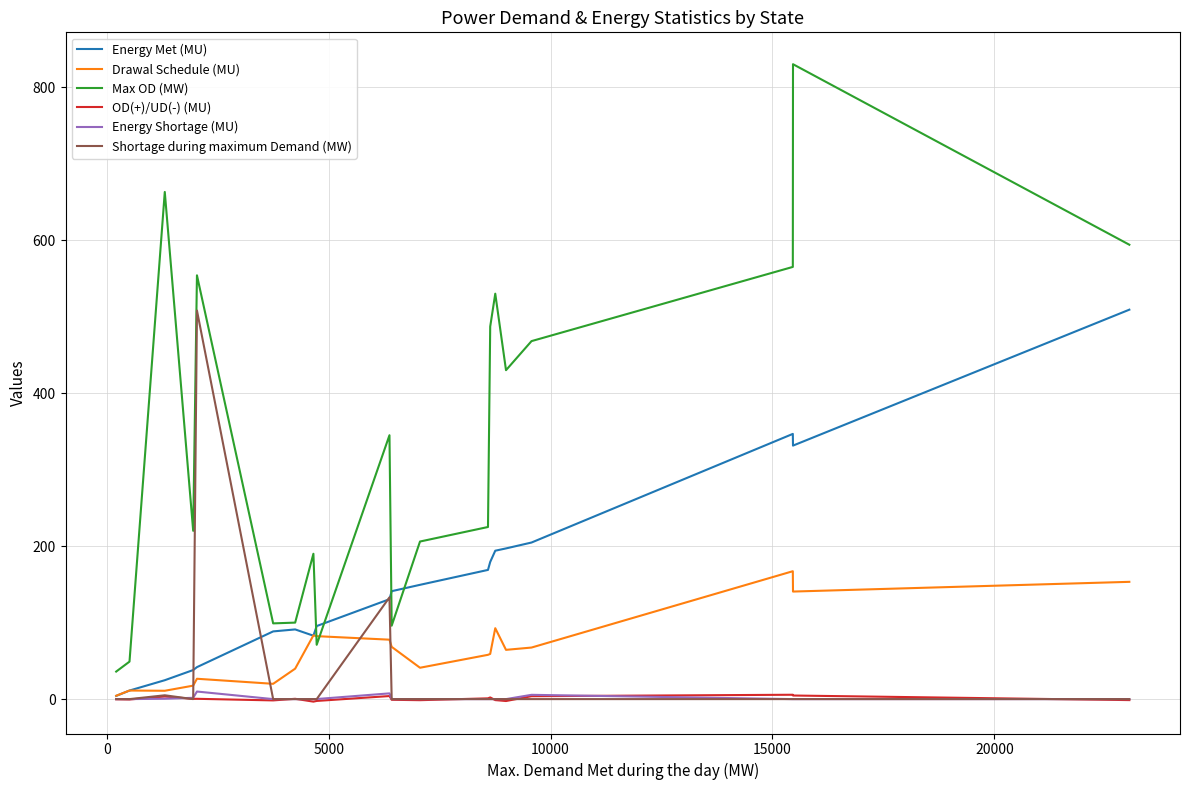

True or false: Max OD (MW) and OD(+)/UD(-) (MU) cross at least once.

False